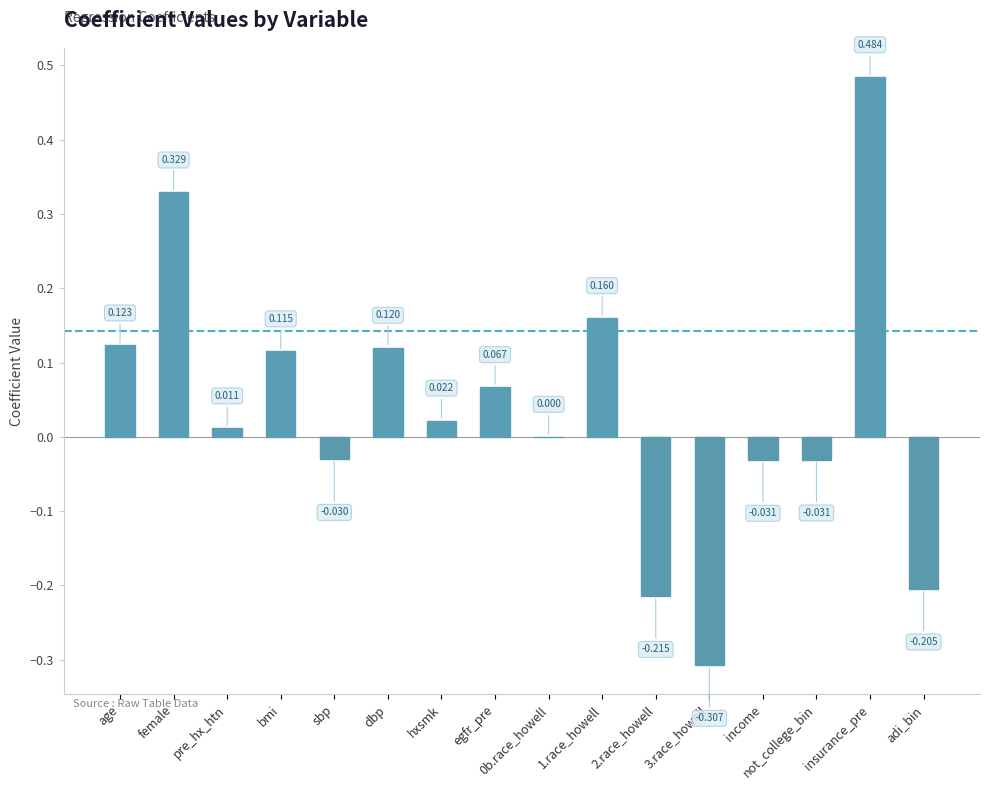

Are the bars horizontal?

No